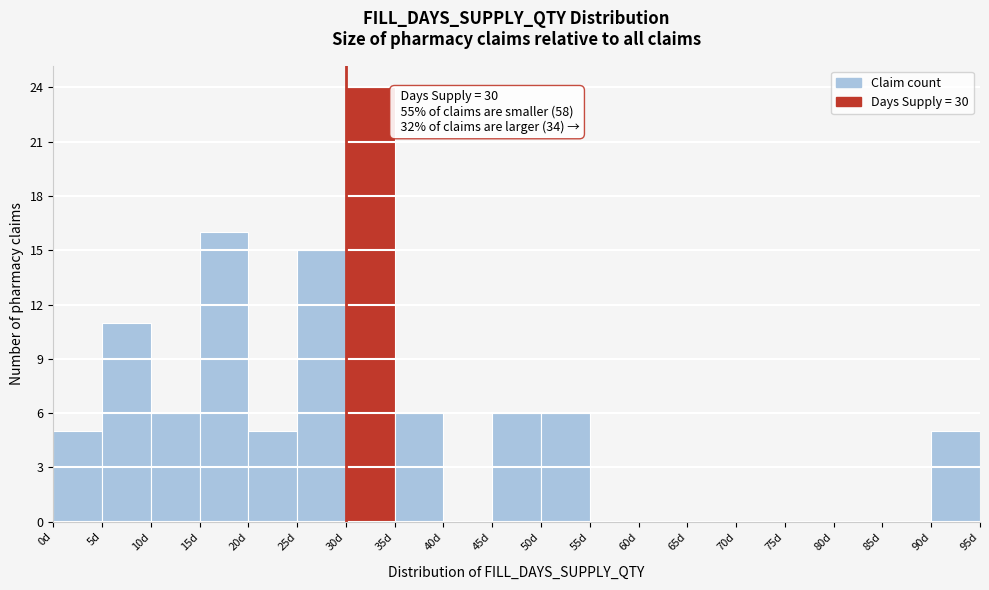

Which range on the x-axis has the tallest bar?

30 to 35